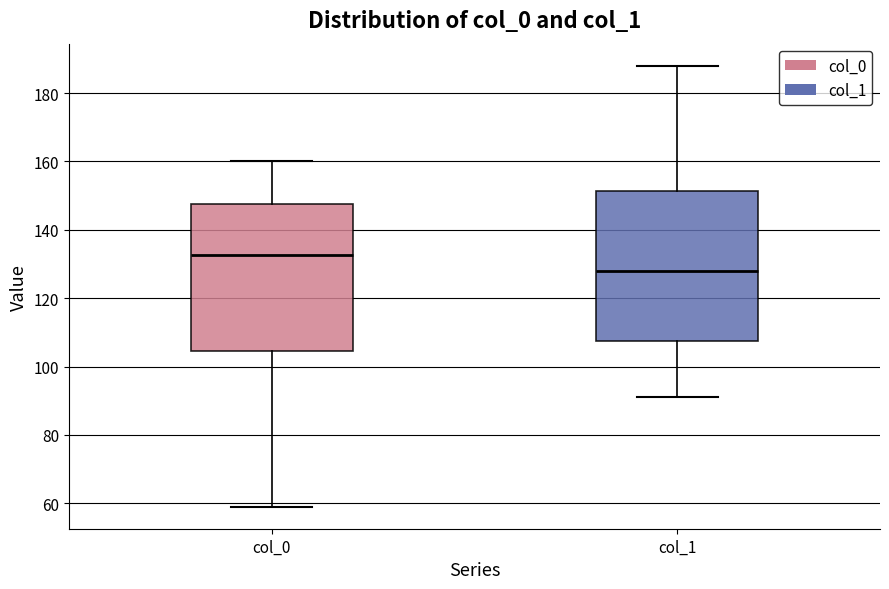

Which box's median line is the highest?

col_0